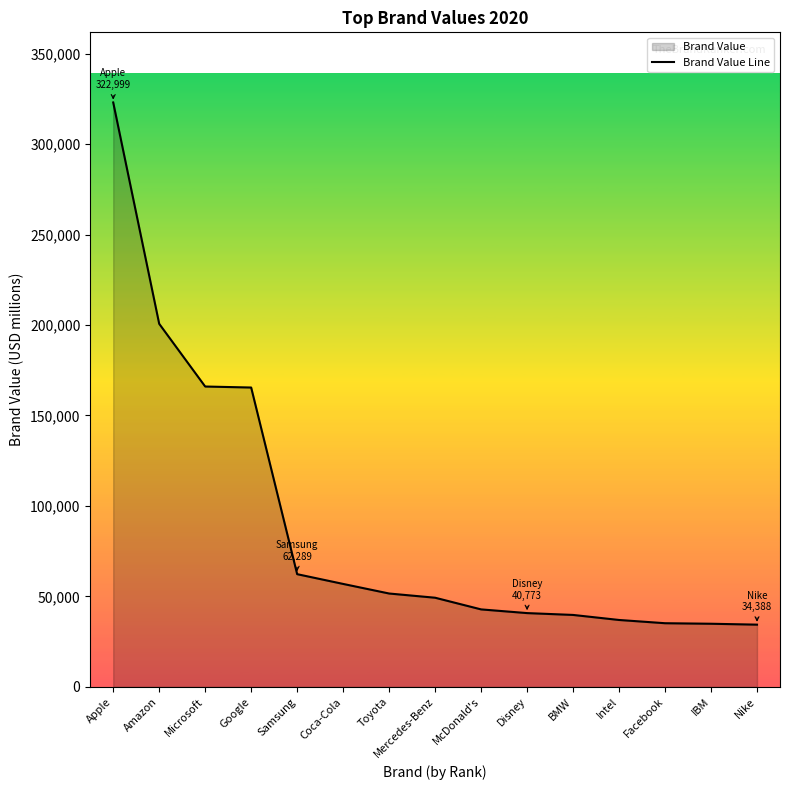

What position from the left is IBM?

14